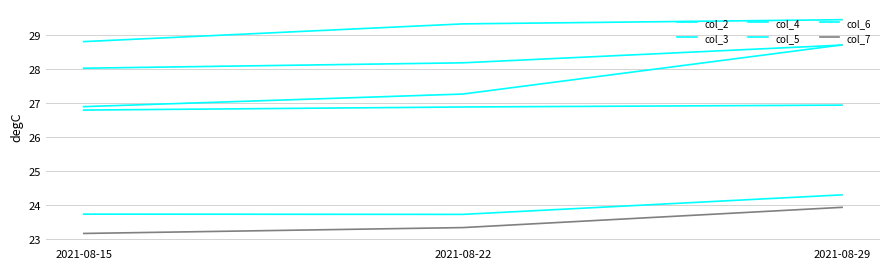

At how many categories does at least one series exceed 27?

3